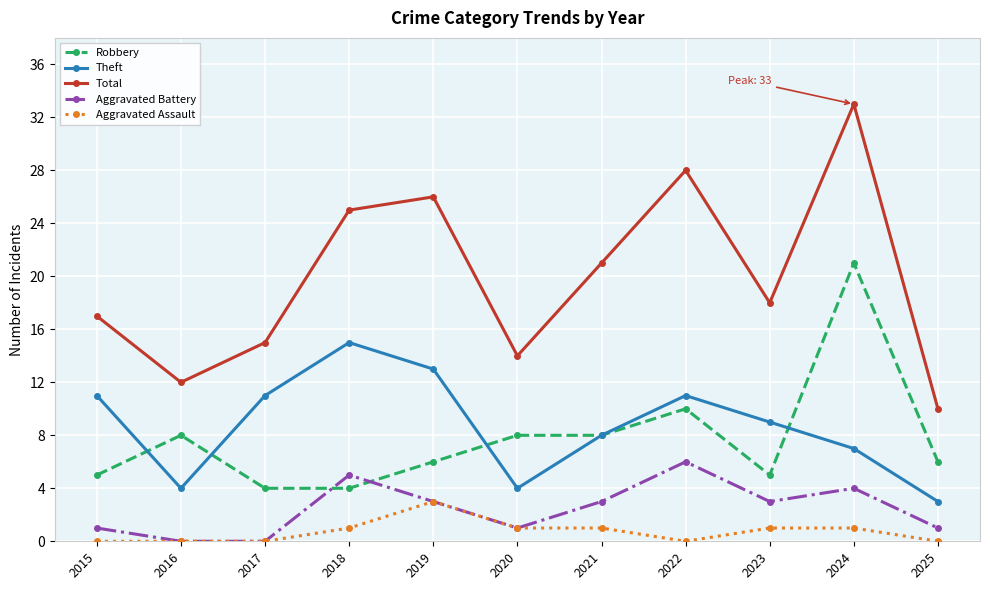

What is the value of the Total point at the 10th from the left?

33